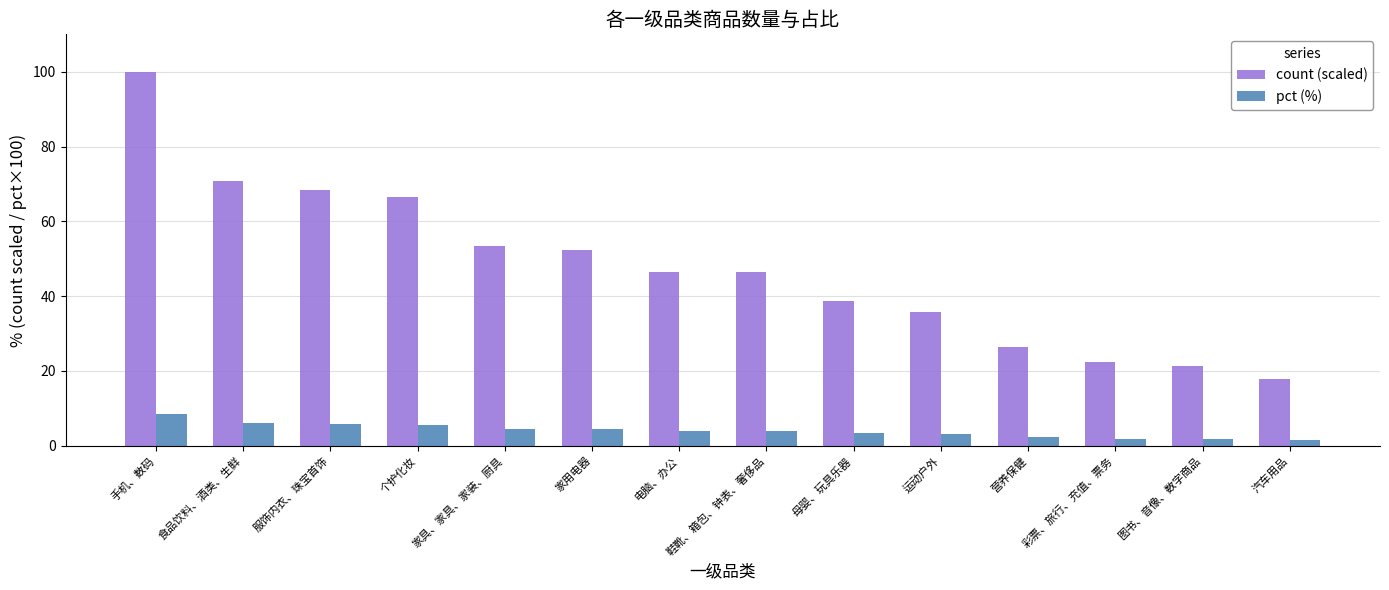

The count (scaled) series shows 63.1 at 运动户外. True or false?

False